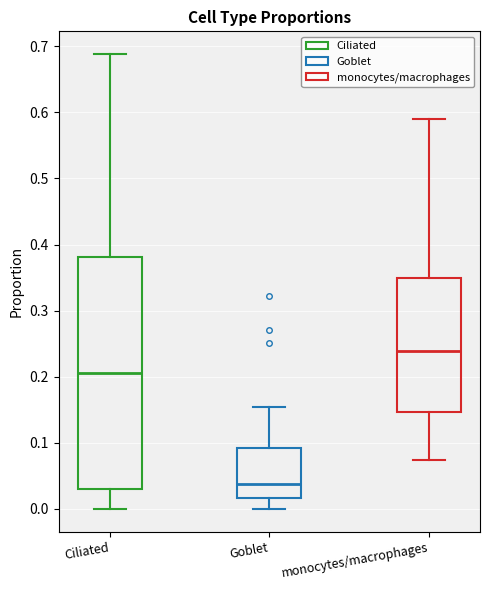

Reading left to right, transcribe this box plot: for each box, give where its median line is, the range the box spans, and where its two whiskers end, as read against the y-axis. The values are not printed on the chart, so give them approximately, as read against the axis.

Ciliated: median 0.20, box 0.03 to 0.38, whiskers 0.00 to 0.69
Goblet: median 0.04, box 0.02 to 0.09, whiskers 0.00 to 0.15
monocytes/macrophages: median 0.24, box 0.15 to 0.35, whiskers 0.07 to 0.59